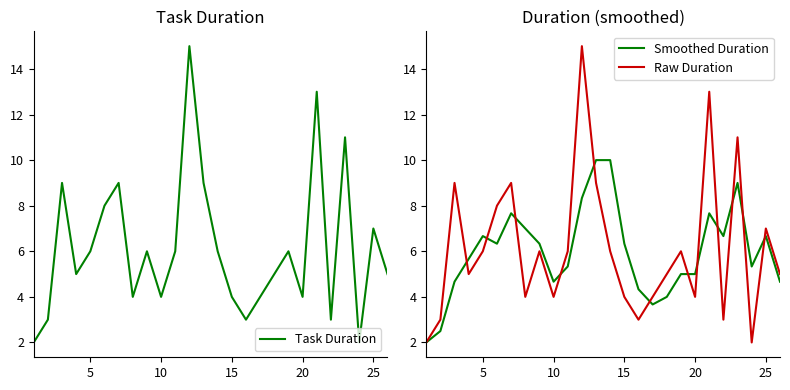

List the series in order of their peak value, lowest first.

Smoothed Duration, Task Duration, Raw Duration